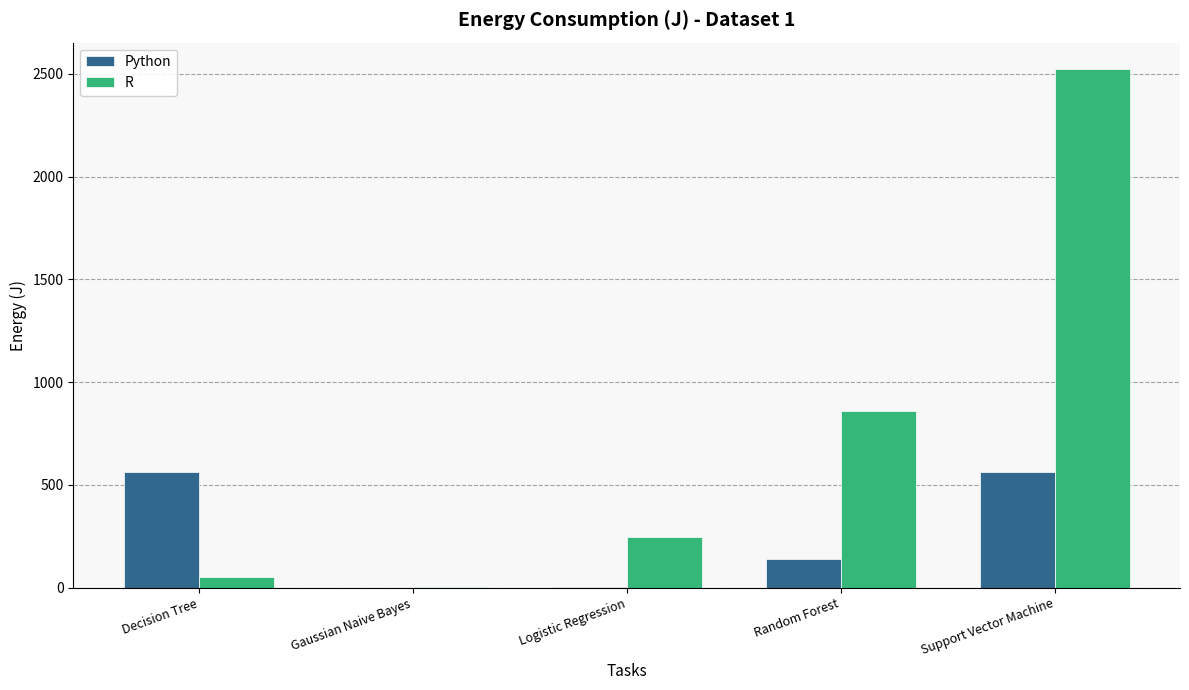

Between Decision Tree and Support Vector Machine, which series saw the biggest shift?

R